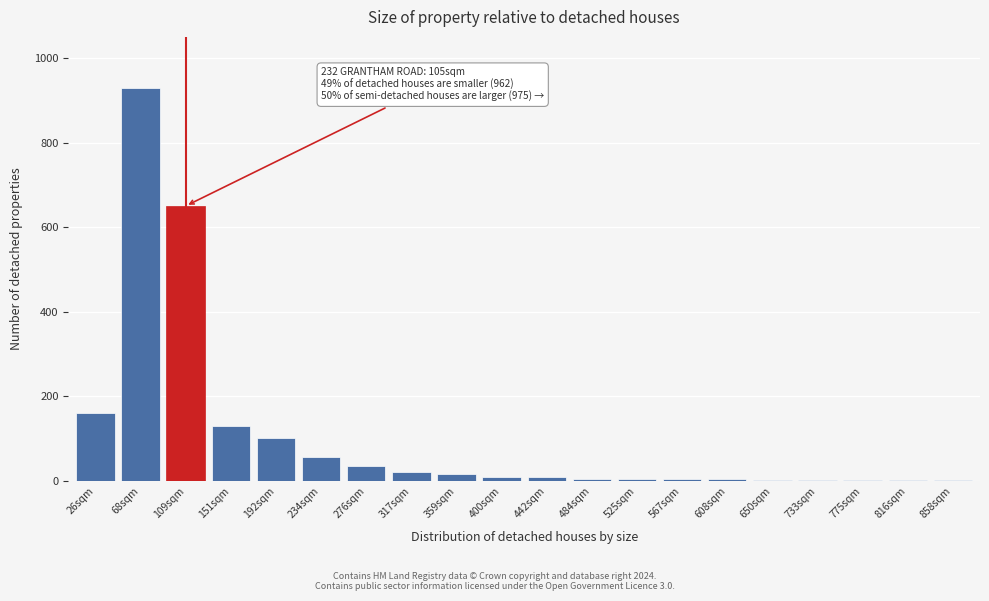

At which category does the chart reach its peak across all series?

68sqm